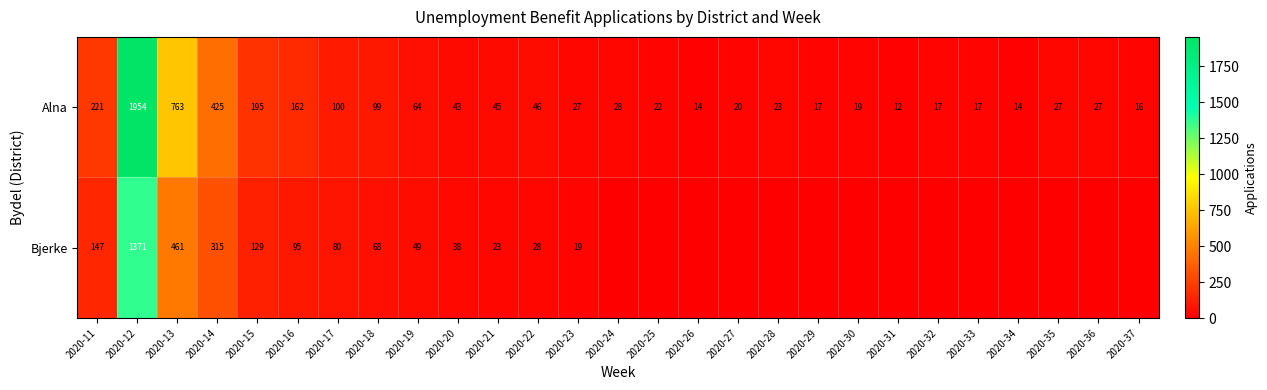

The value of Alna at 2020-14 is 754. True or false?

False